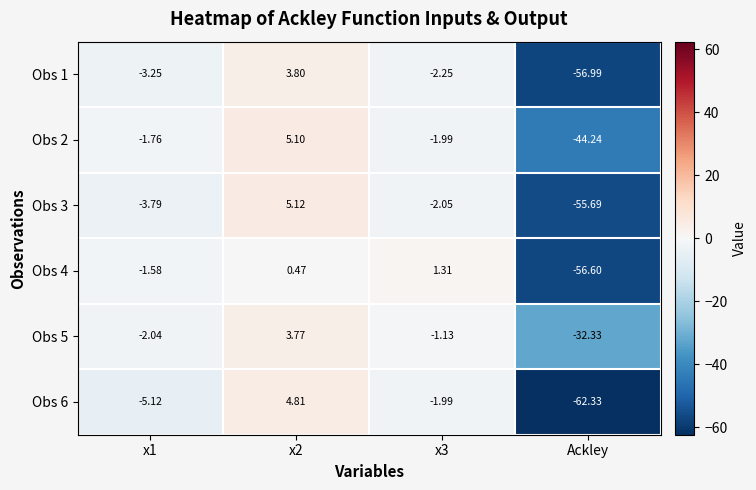

Which series has the largest range (max minus min)?

Obs 6